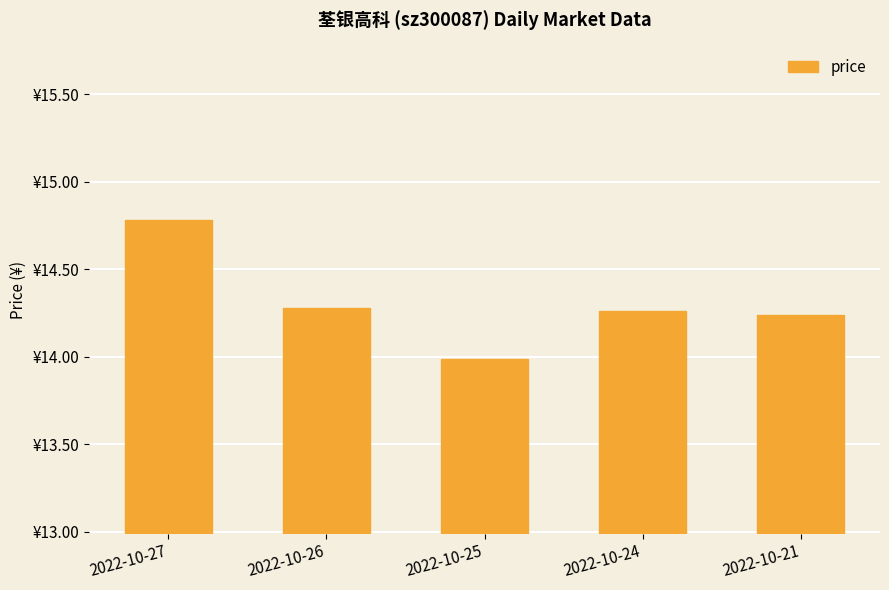

Is it true that the value at 2022-10-25 is 24.7?

False